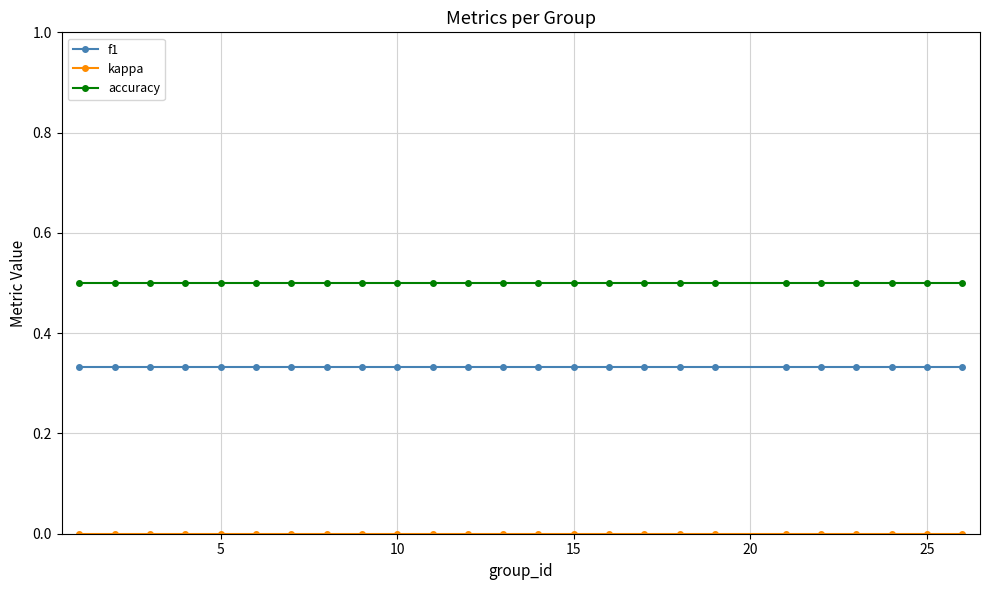

At how many categories does at least one series exceed 0?

25